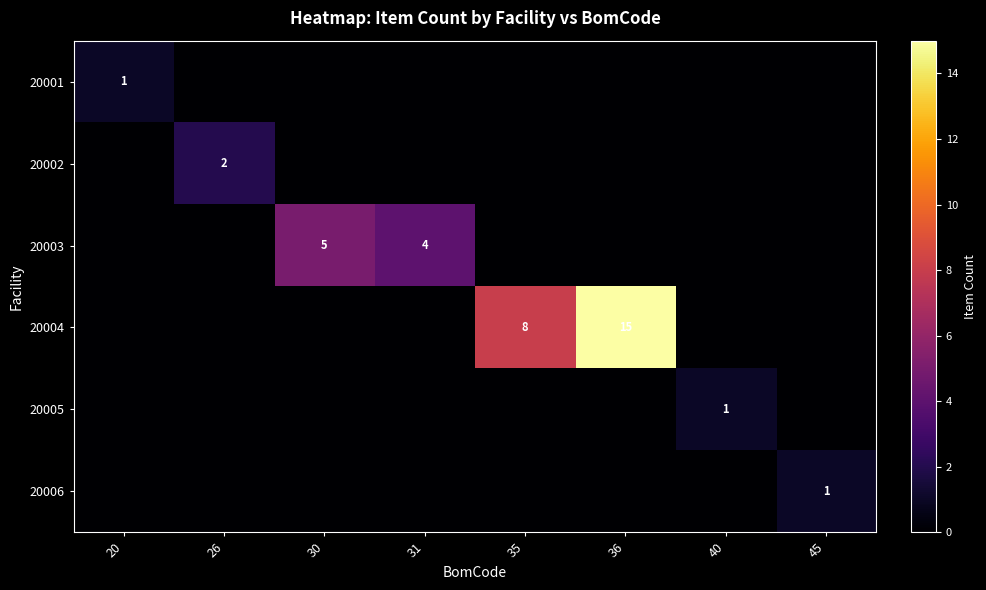

At 20, list the series in order from smallest to largest.

20002, 20003, 20004, 20005, 20006, 20001